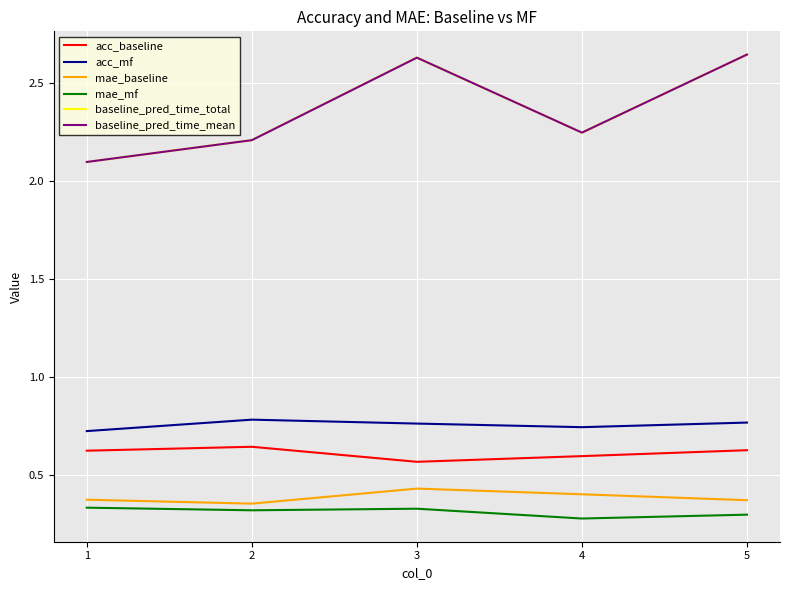

Which series changed the most between 2 and 4?

acc_baseline